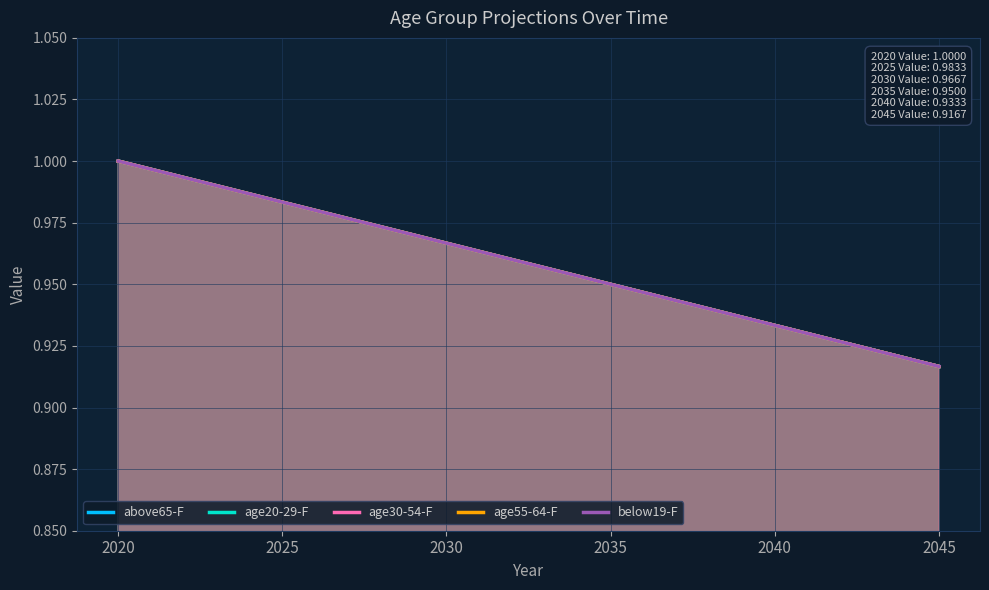

Which series has the largest range (max minus min)?

above65-F